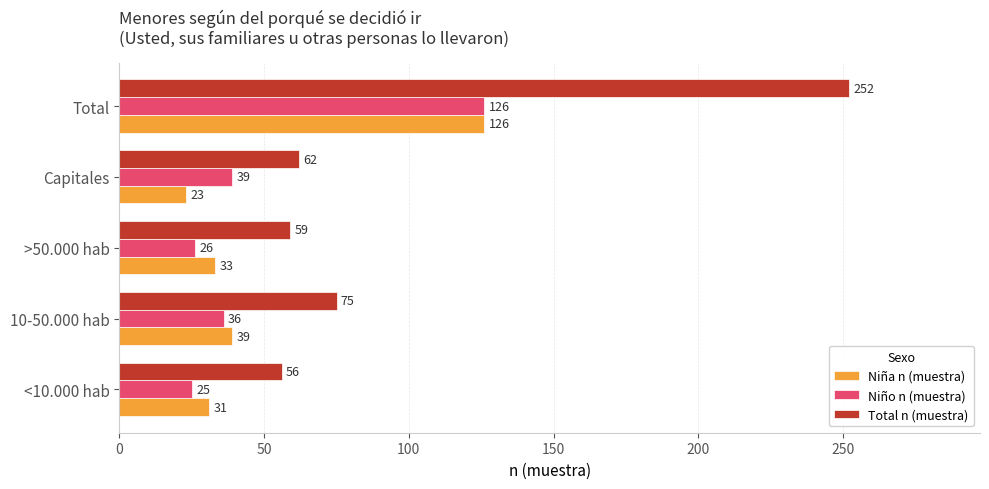

At which label is Niño n (muestra) closest to 75?

Capitales